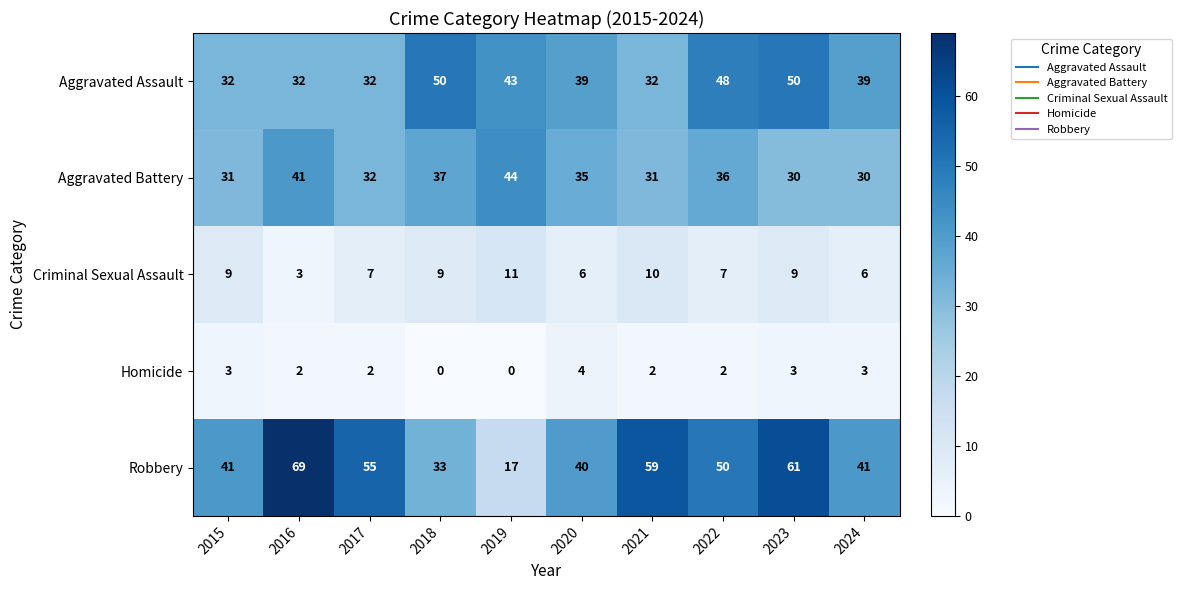

How many series are shown in this chart?

5